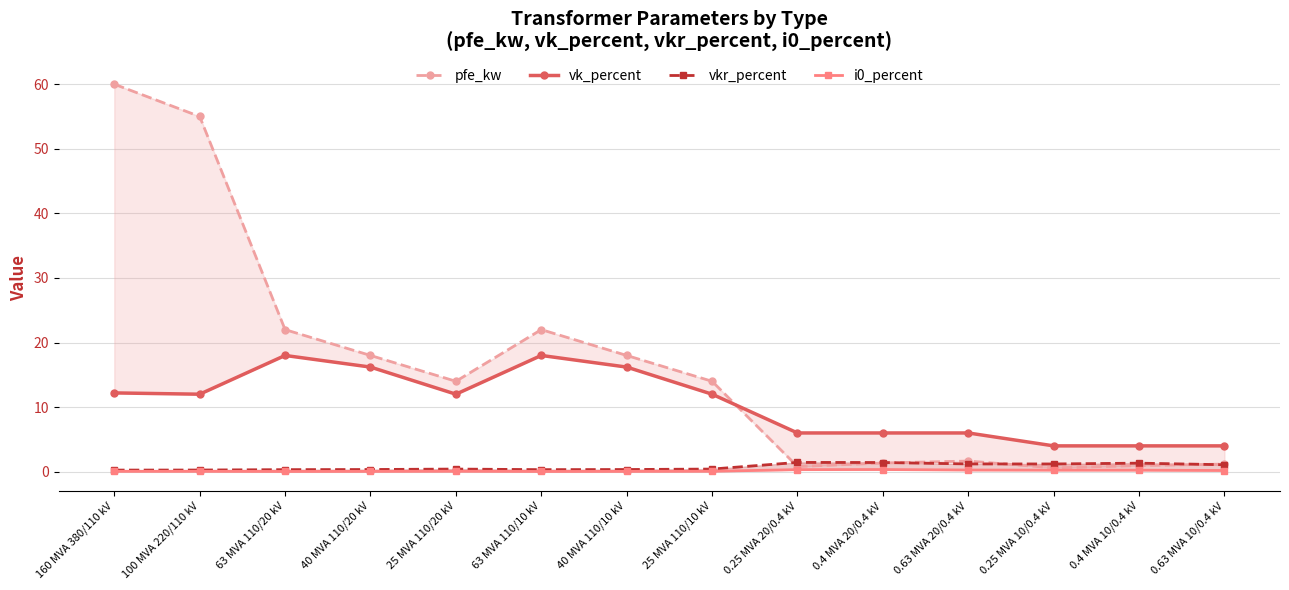

What is the difference between the maximum and minimum values in the i0_percent series?

0.3